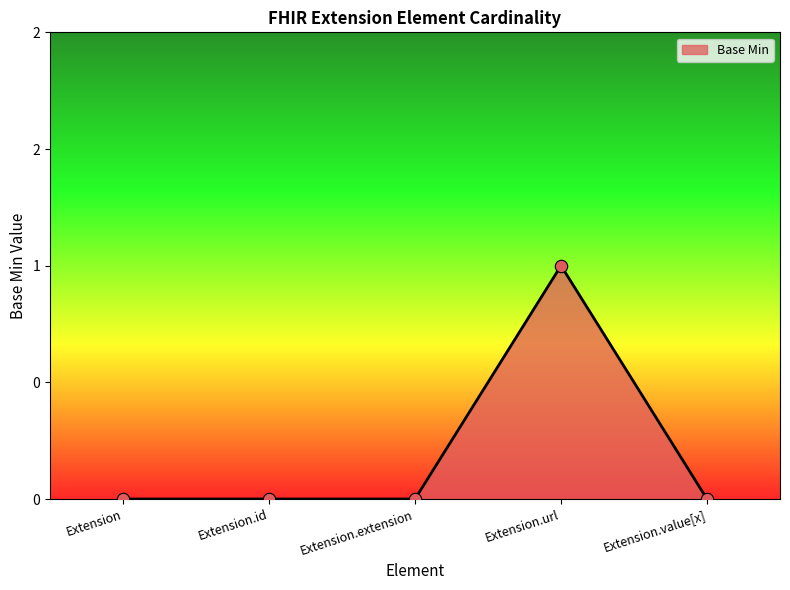

What is the change in value from Extension.url to Extension.value[x]?

-1